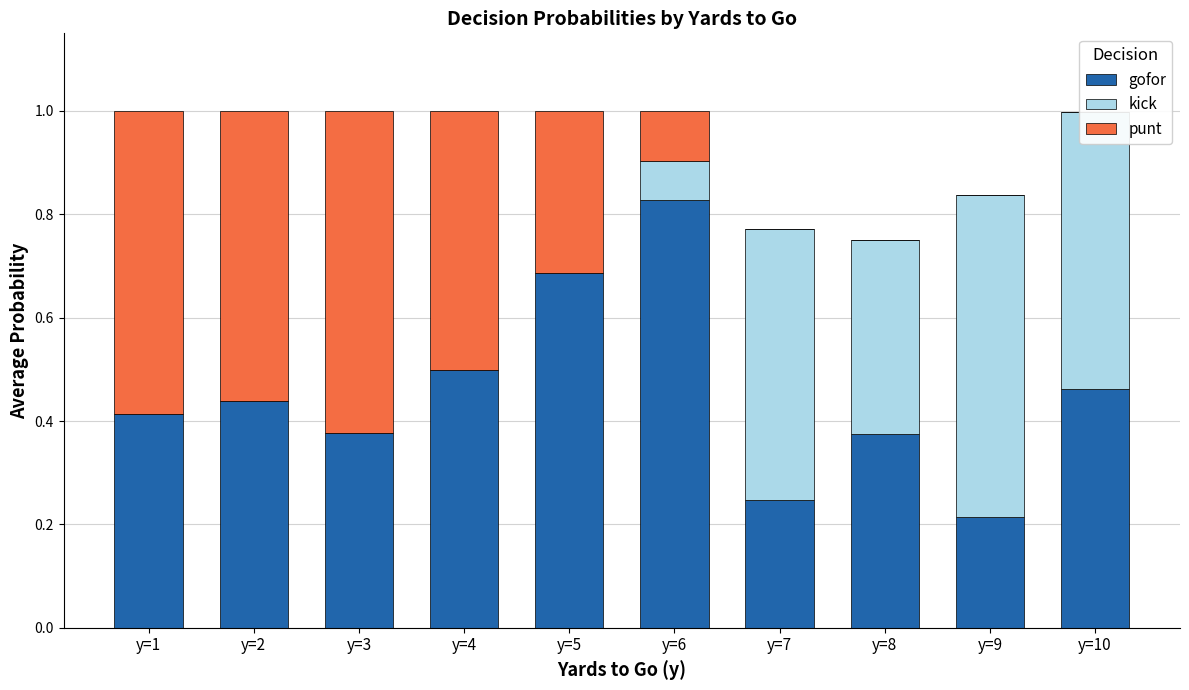

Does the chart contain any negative values?

No